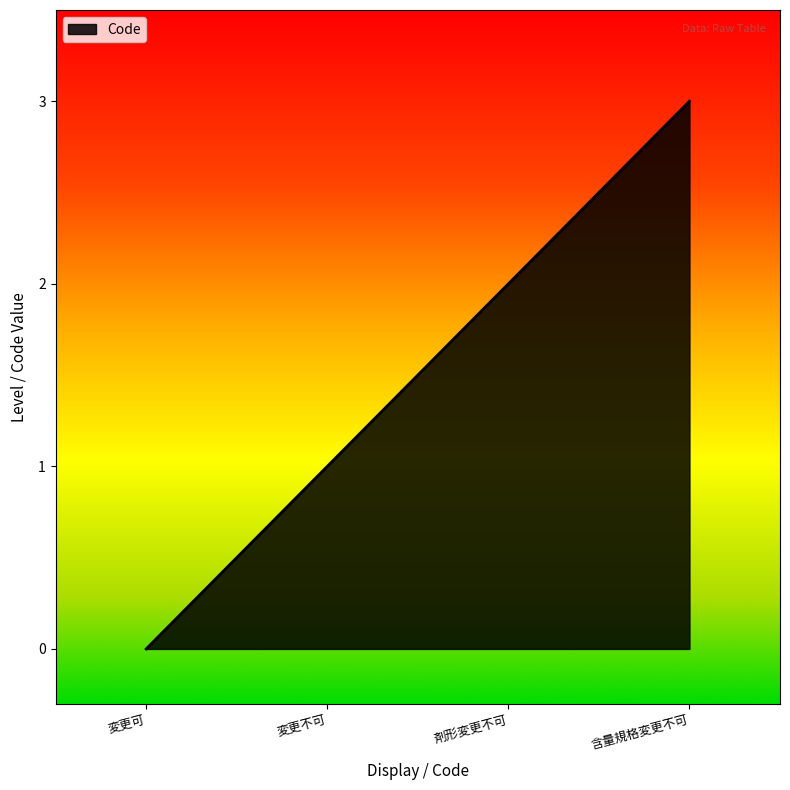

The value at 剤形変更不可 is 1. True or false?

False